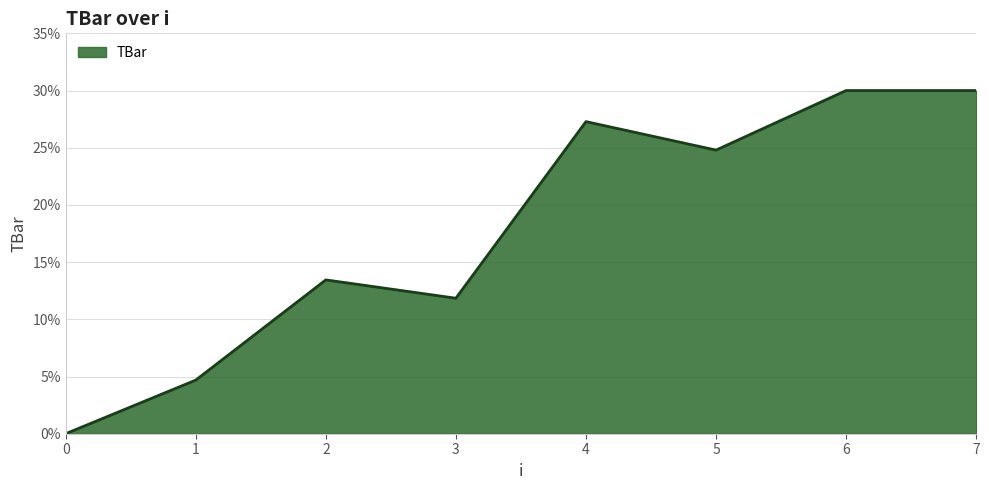

What is the change in value from 4 to 7?

+2.7